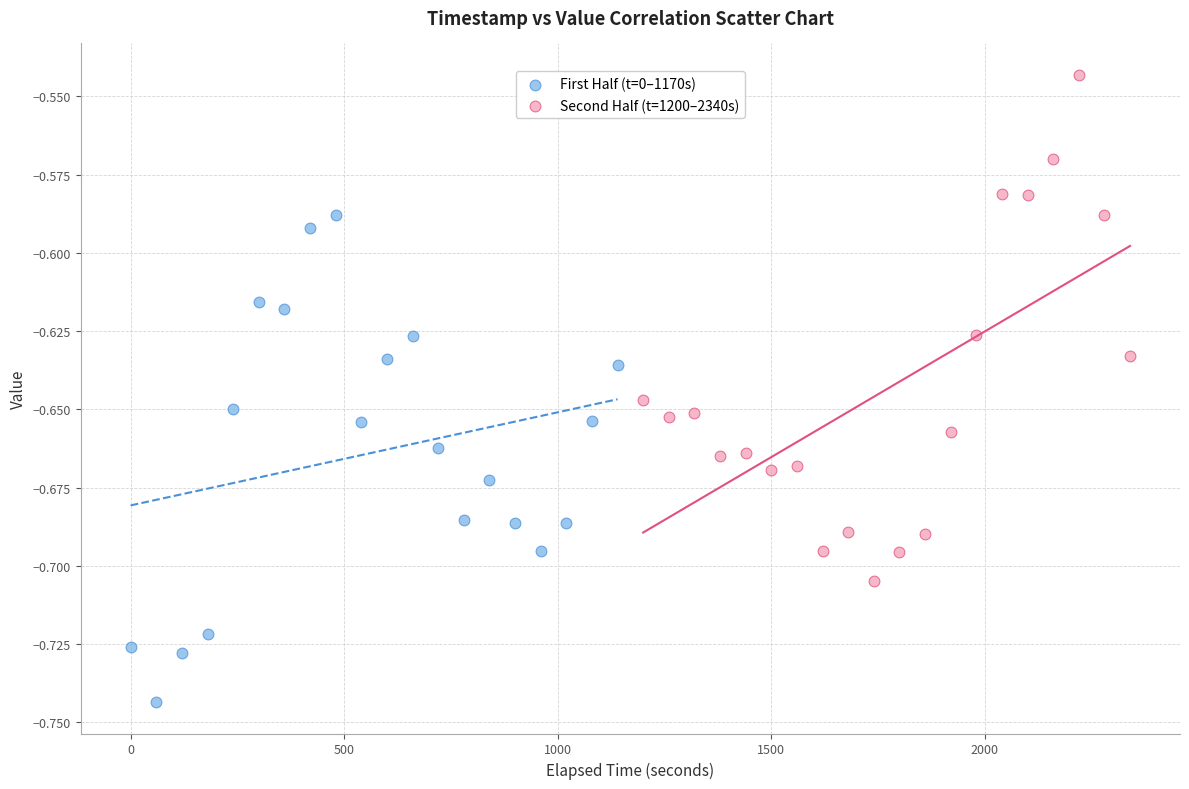

Which series reaches the maximum Y coordinate?

Second Half (t=1200–2340s)